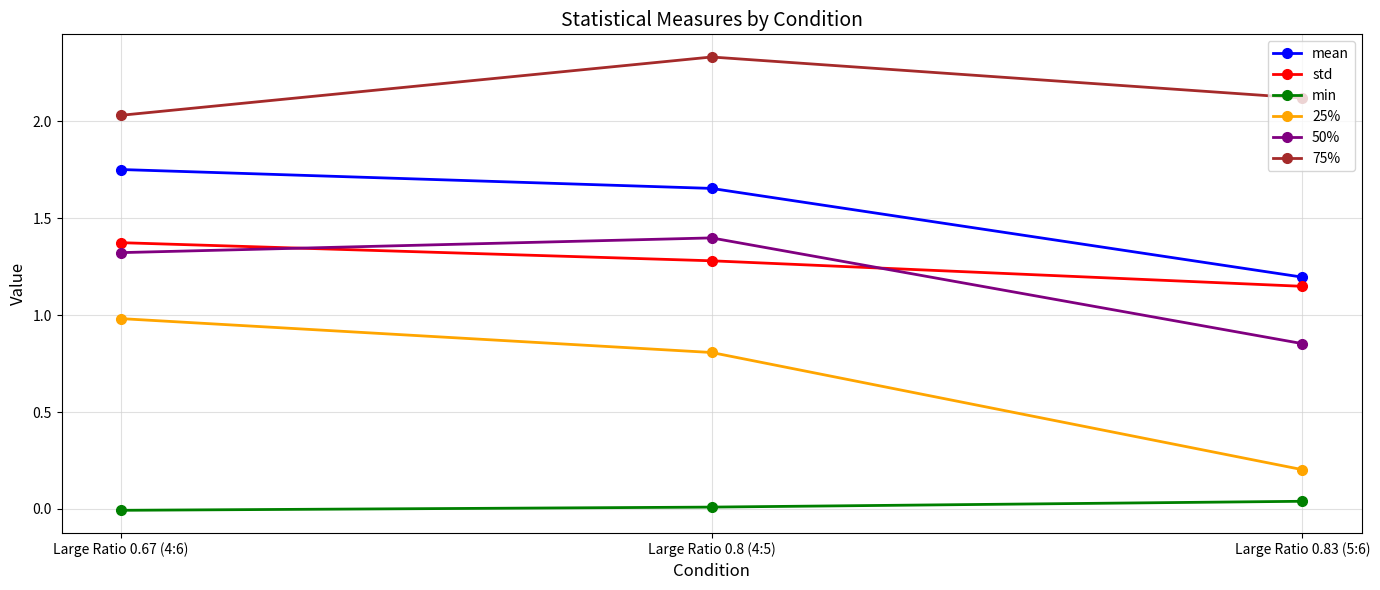

What is the label of the 3rd point from the left?

Large Ratio 0.83 (5:6)